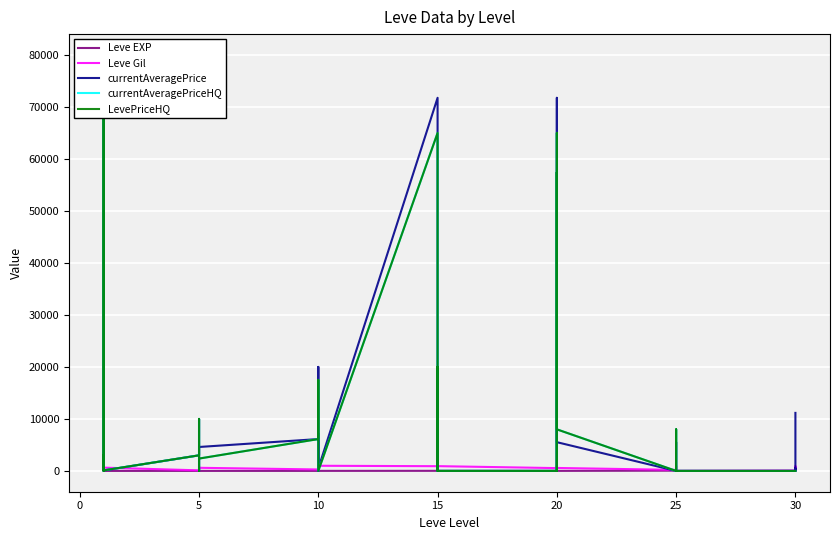

Which series has the largest total across all categories?

currentAveragePrice